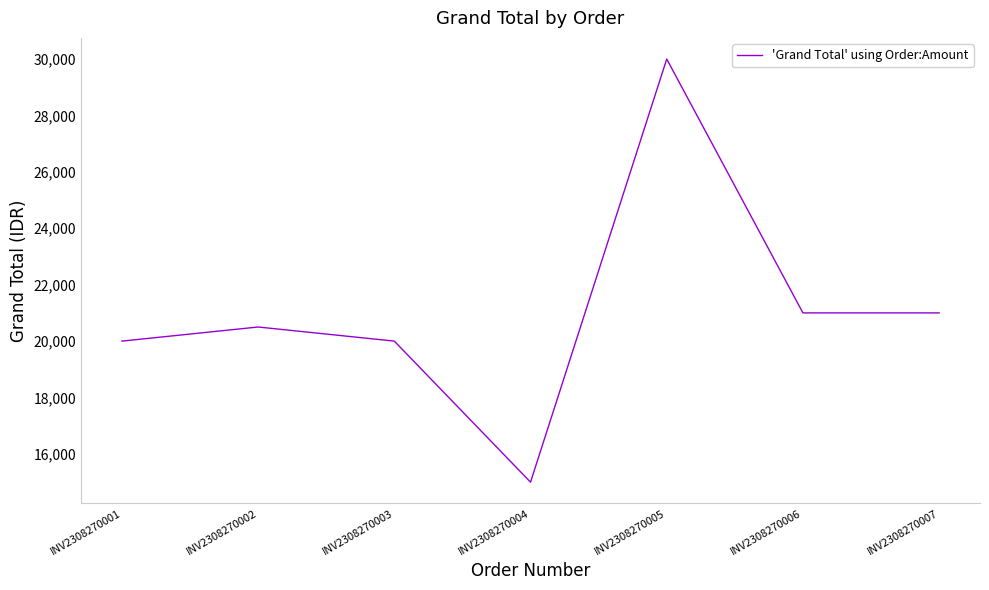

Where is the first local minimum?

INV2308270004